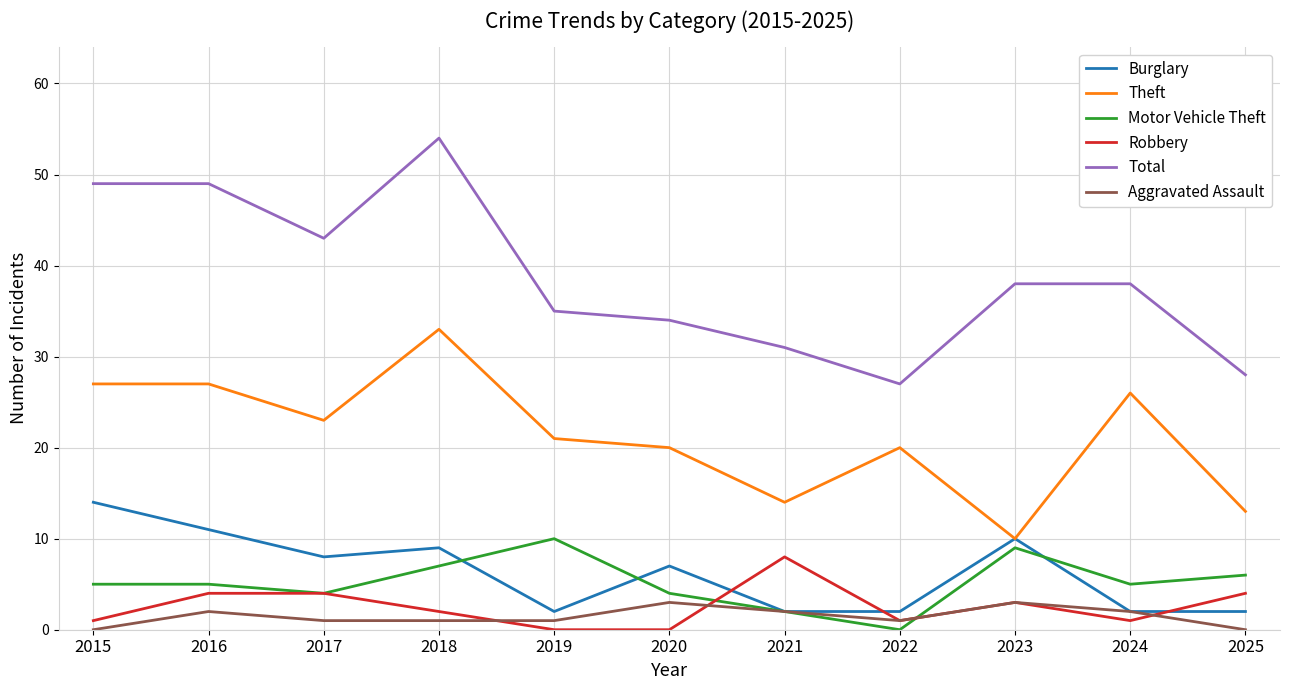

Which label corresponds to the largest value in the chart?

2018